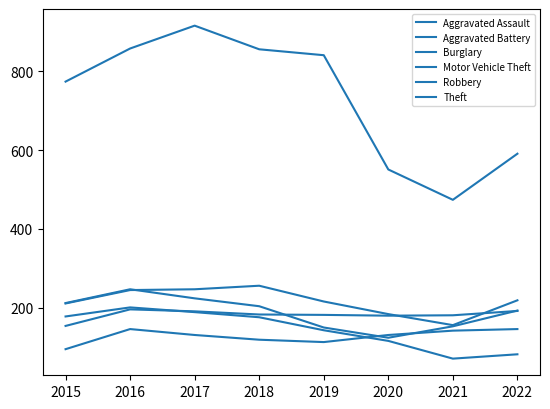

Where is the first local maximum for Motor Vehicle Theft?

2018